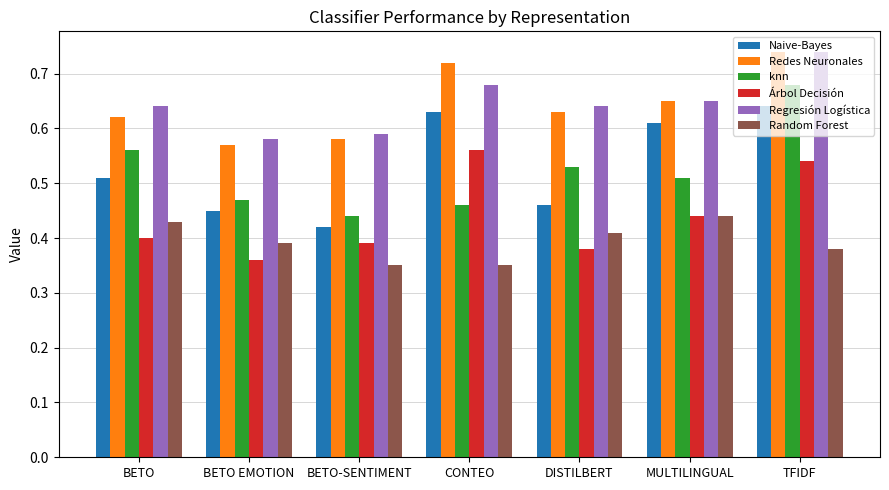

Which series changed the most between BETO EMOTION and CONTEO?

Árbol Decisión